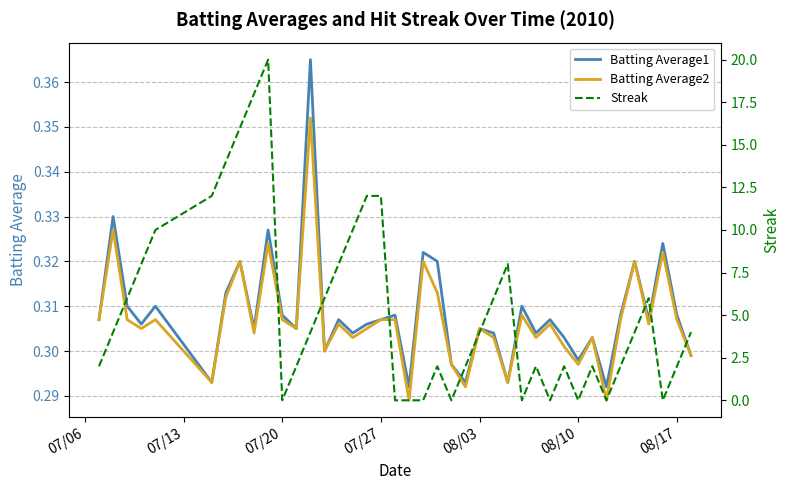

Is this an area chart (filled region under the line)?

No